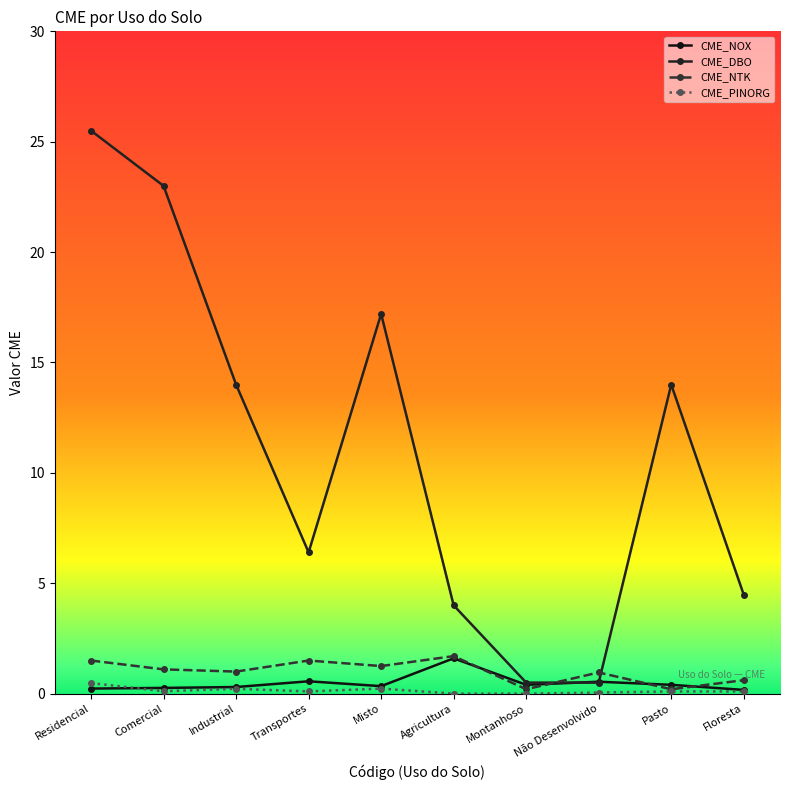

What is the difference between the maximum and minimum values in the CME_NOX series?

1.4